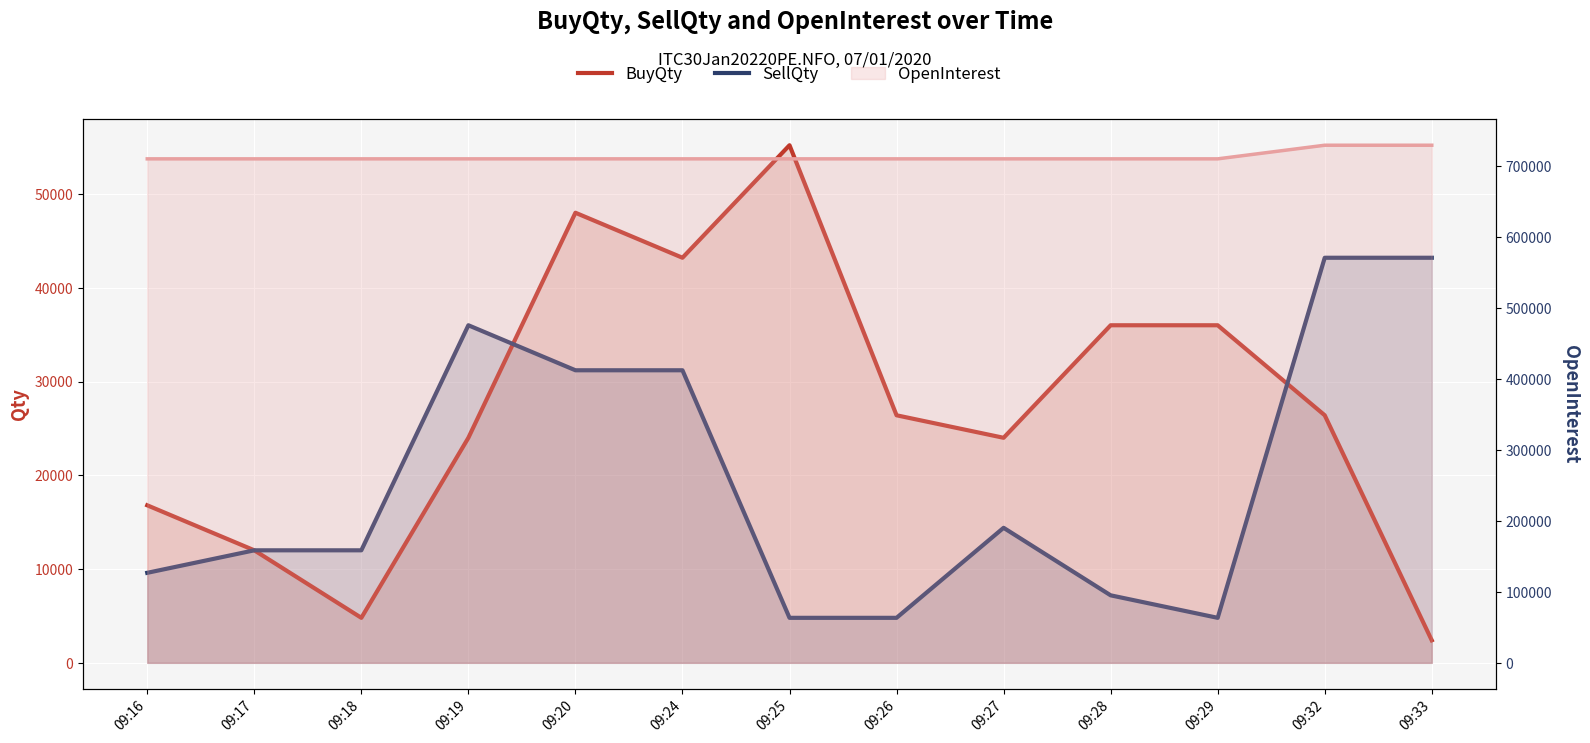

Where is the first local maximum for BuyQty?

09:20